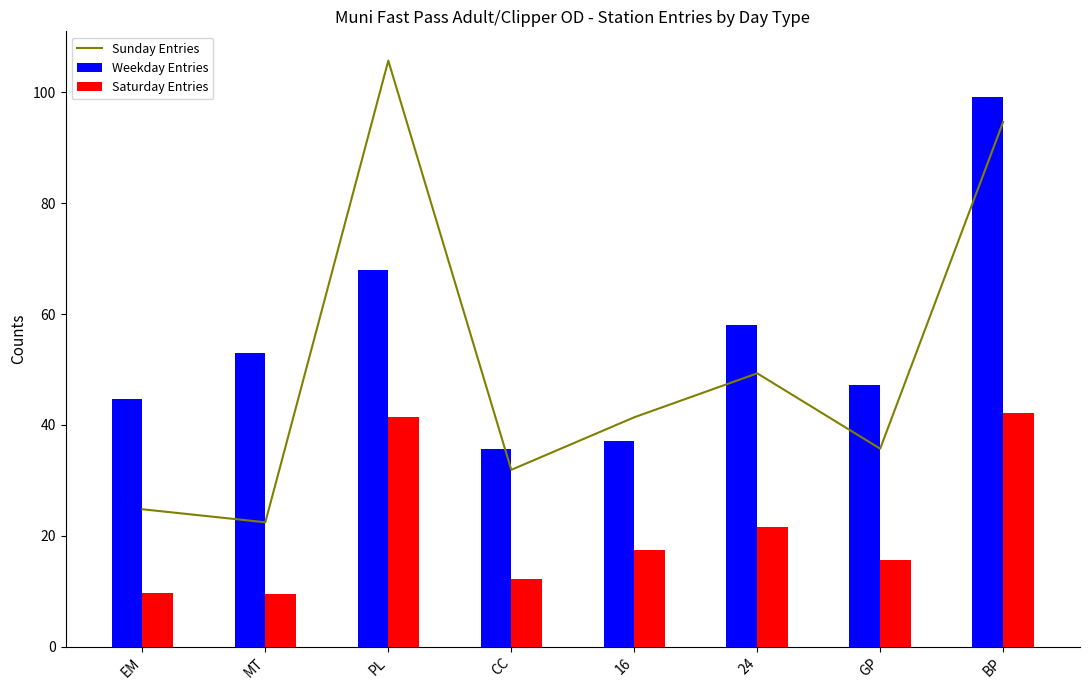

What is the label of the 3rd bar from the right?

24